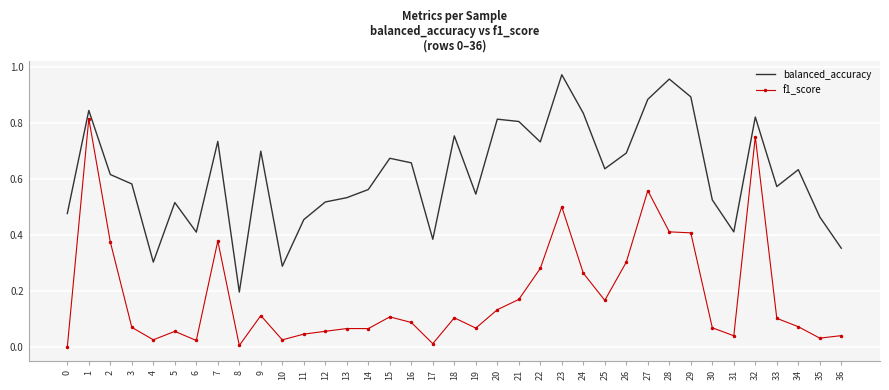

The f1_score series shows 0.2 at 21. True or false?

True